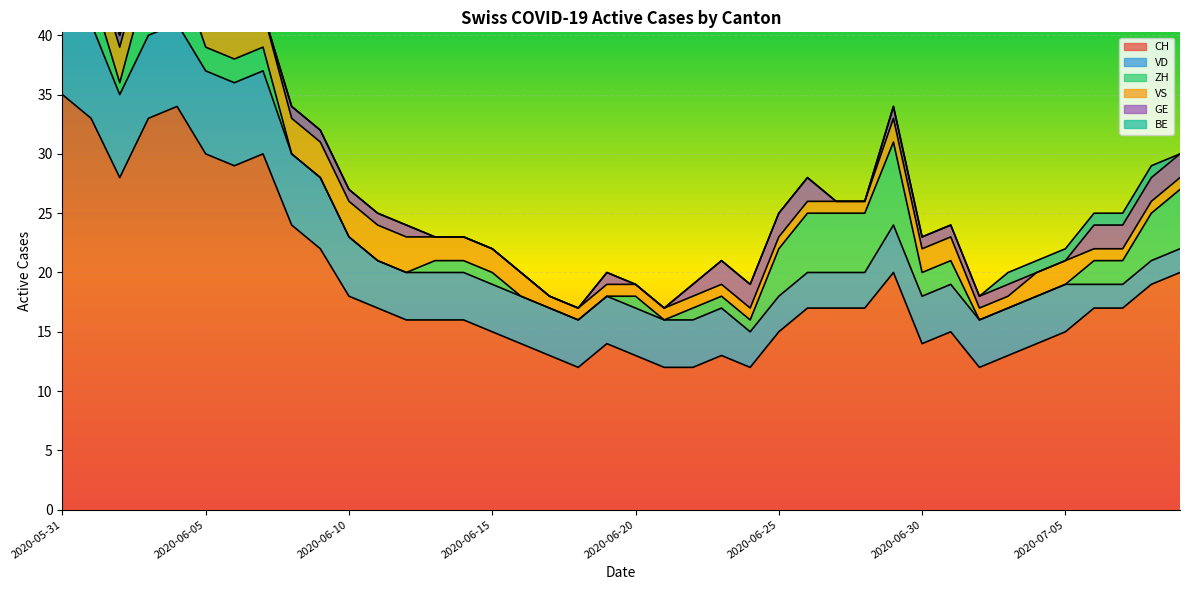

Which series has the largest total across all categories?

CH